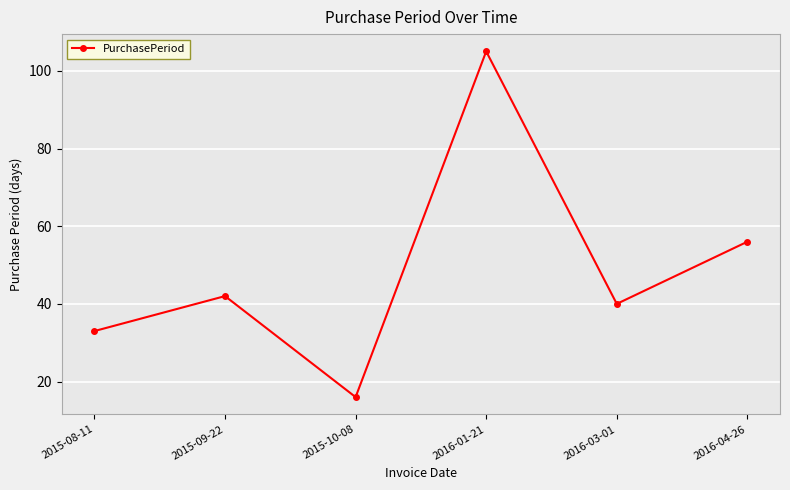

The chart shows a value of 56 at 2016-04-26. True or false?

True